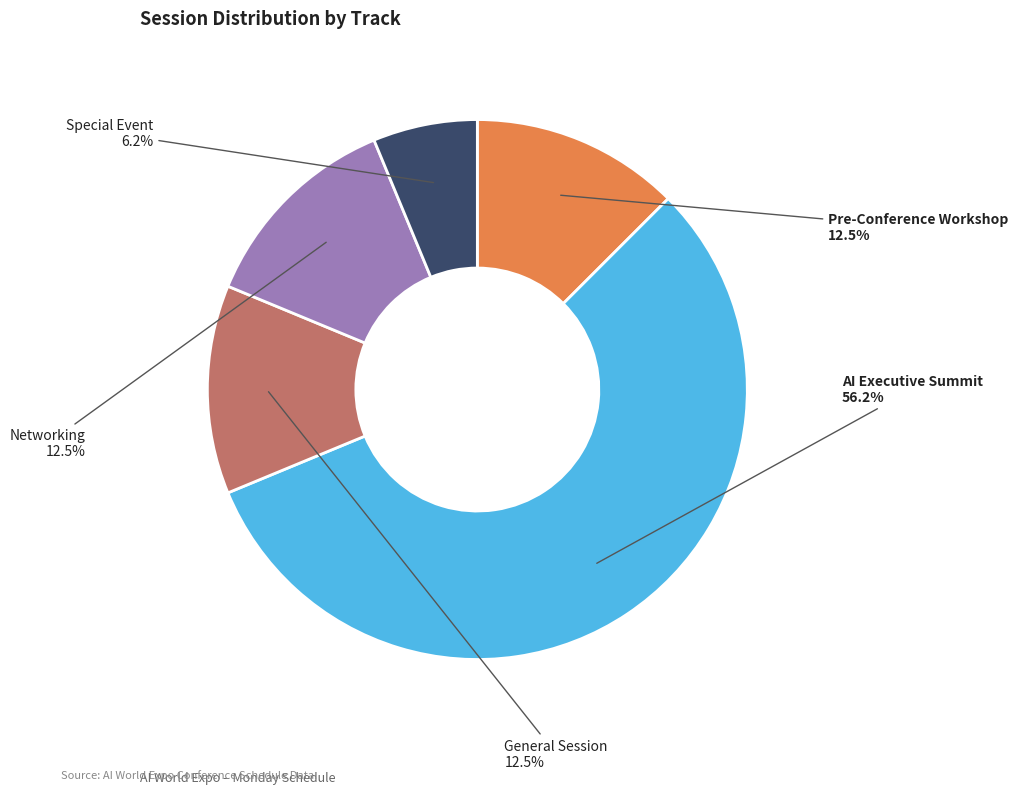

Is there a majority slice in this chart?

Yes